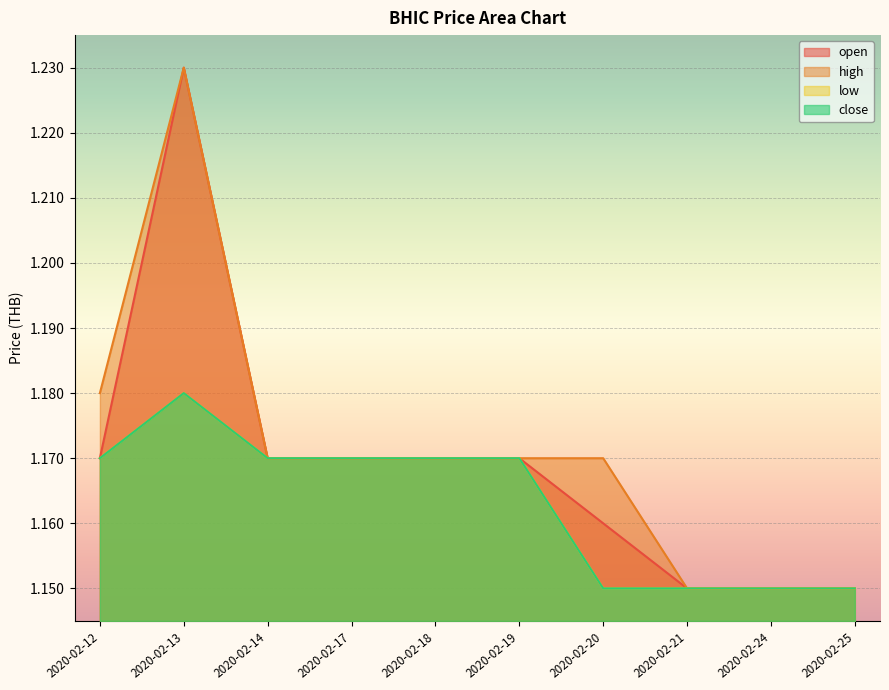

Which series changed the most between 2020-02-14 and 2020-02-18?

open